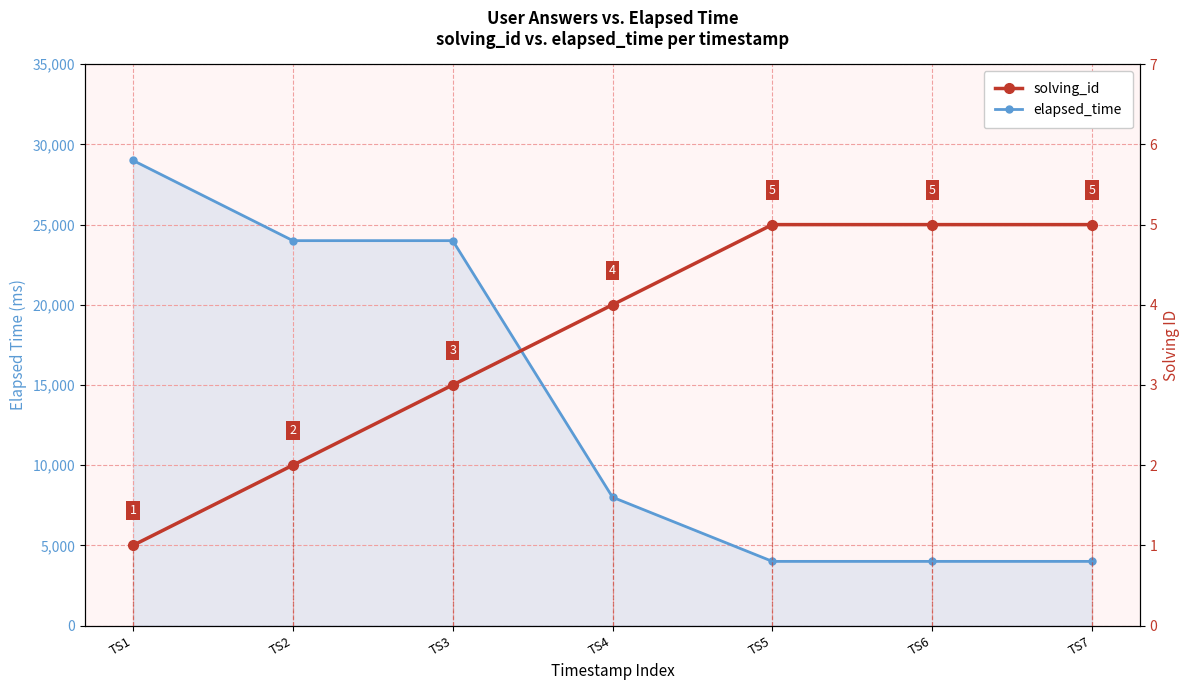

What is the value of the elapsed_time point at the 7th from the left?

4000